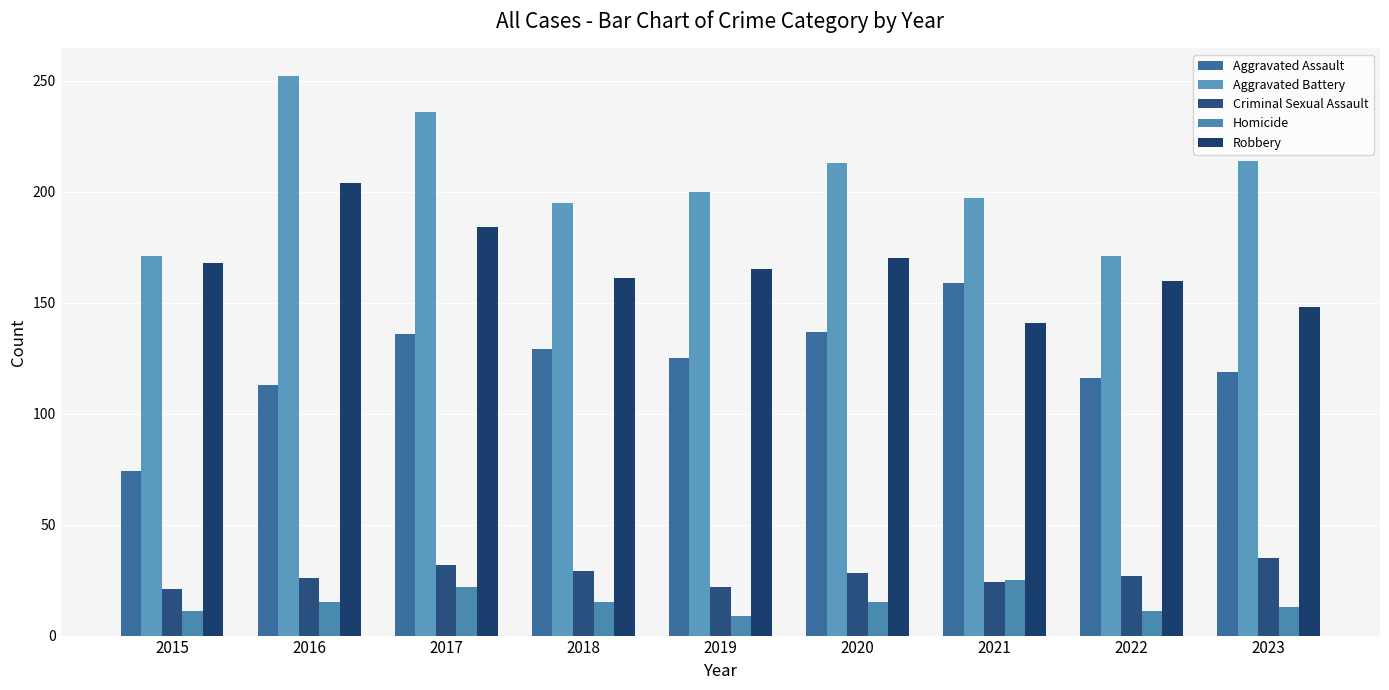

What is the spread (max minus min) of values at 2021?

173